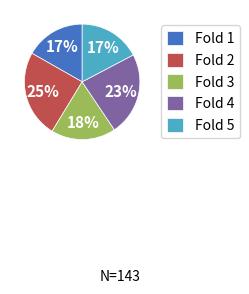

To the nearest percent, what is the difference between the largest and smallest slice percentages?

8%